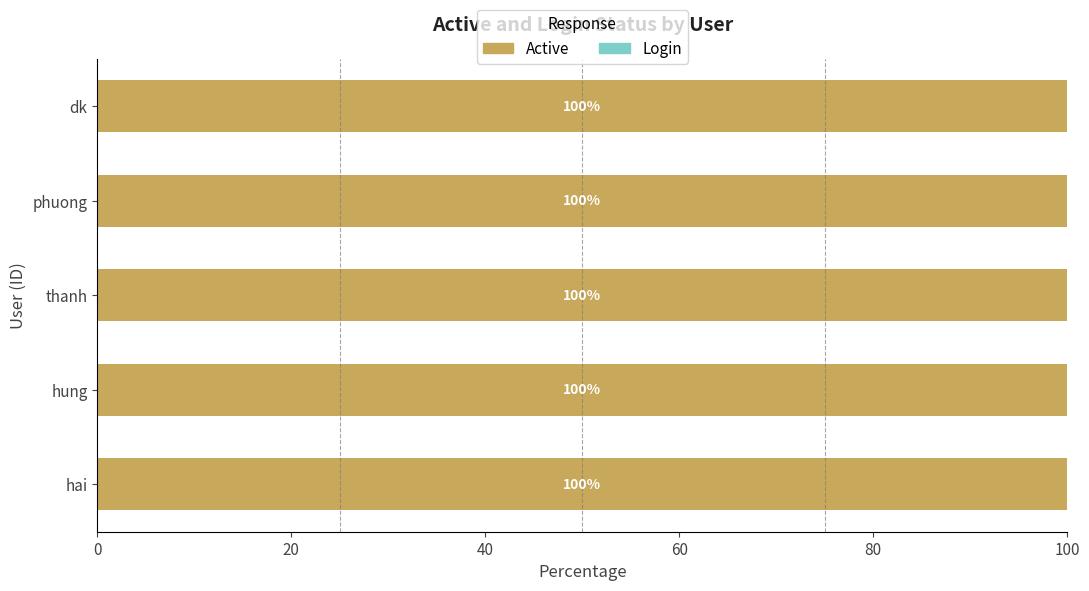

At which category is the sum across all series the highest?

hai